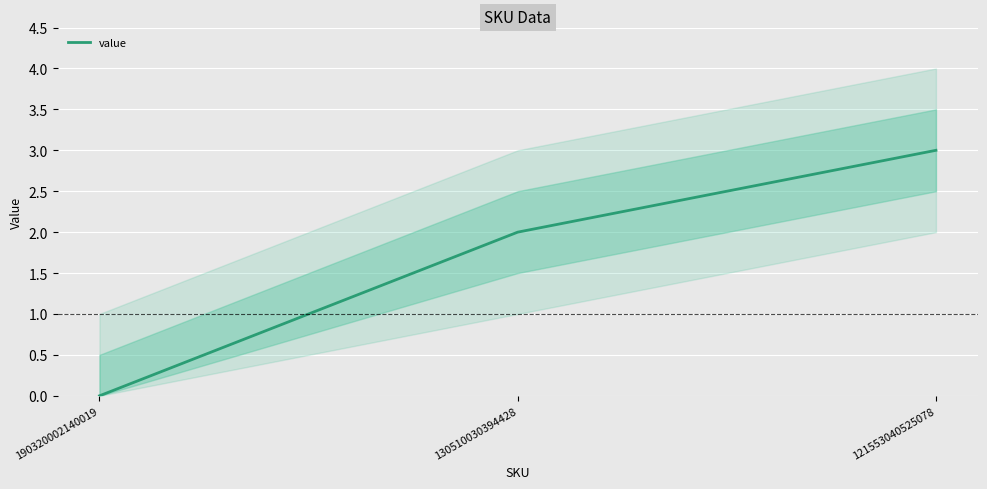

Where is the data nearest to the value 1?

190320002140019